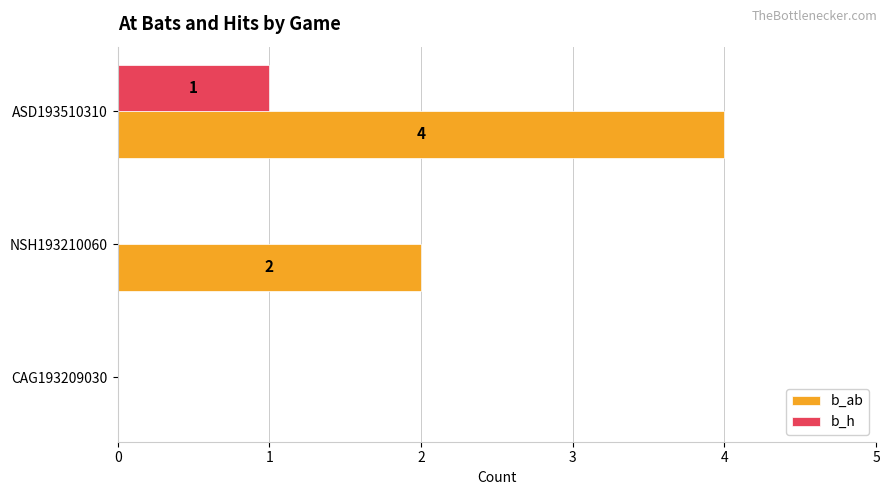

At which label is b_ab closest to 2?

NSH193210060